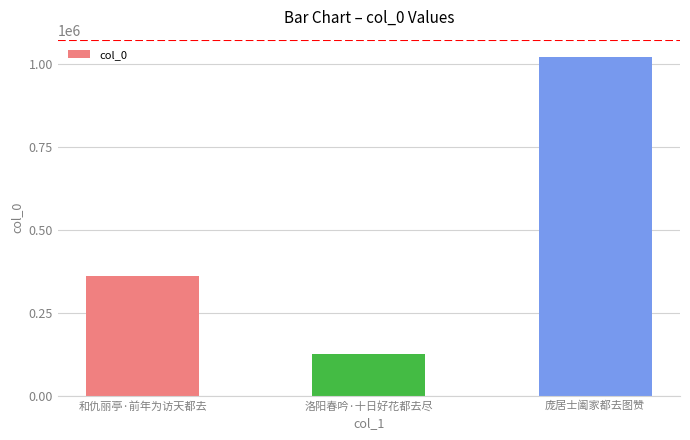

Count the values in the range 125942 to 1022774.

3